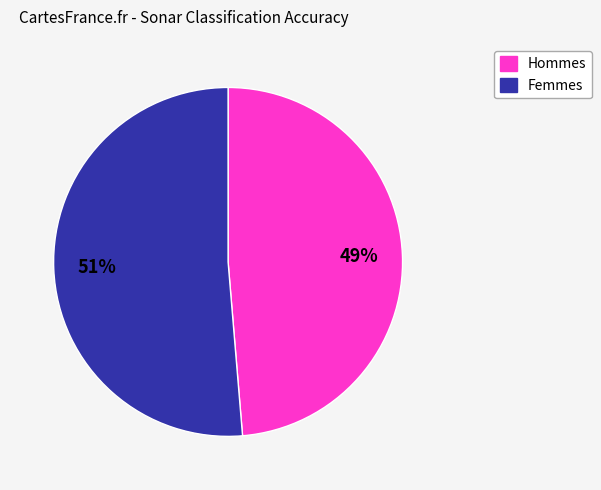

Is there any slice that represents more than half of the pie?

Yes